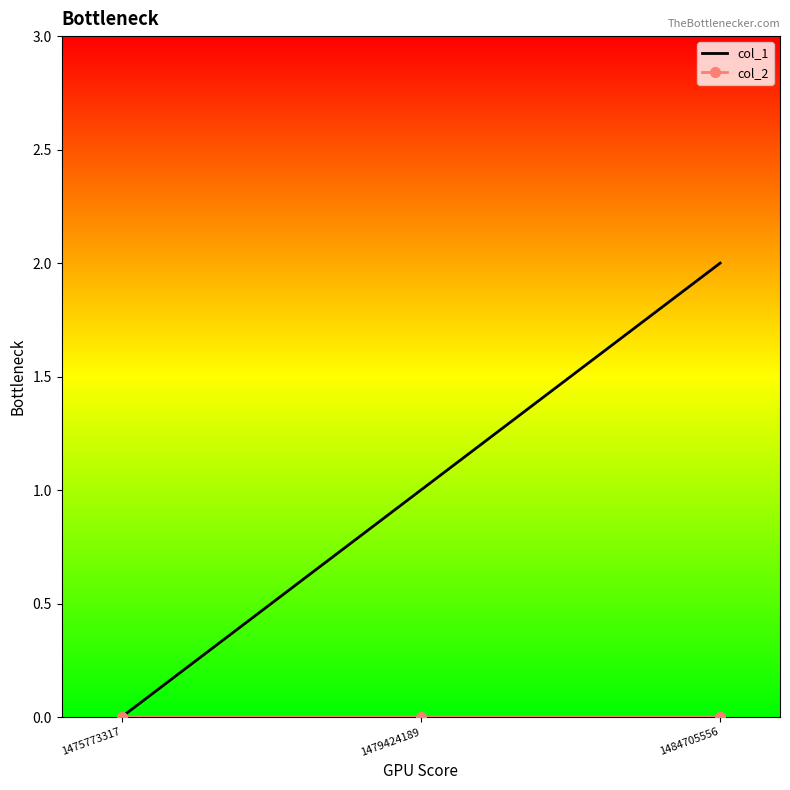

Which series has the widest spread of values?

col_1